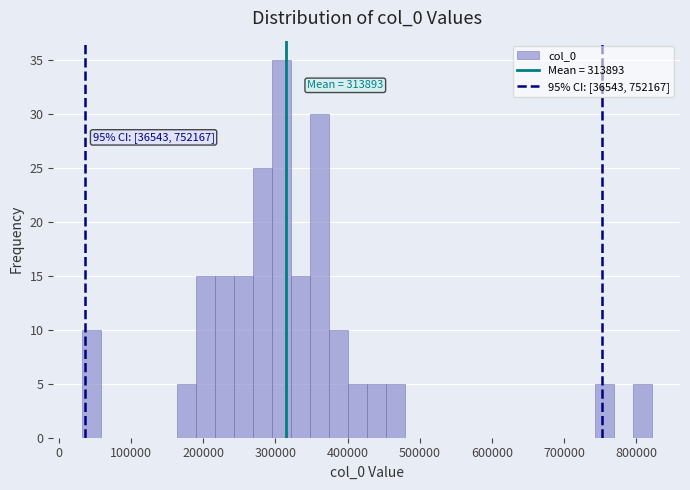

Around what value on the x-axis is the tallest bar? Give the approximate position of its centre, as read against the axis.

310000